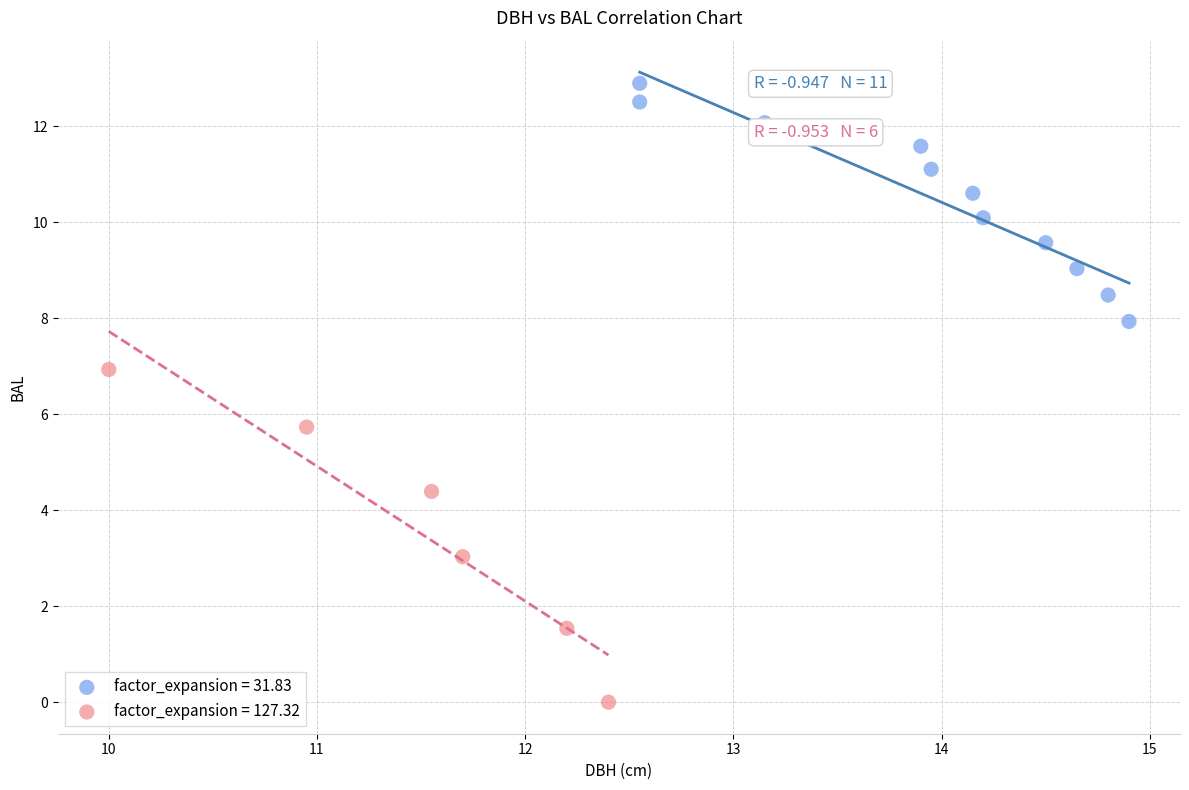

Which series reaches the maximum Y coordinate?

factor_expansion = 31.83